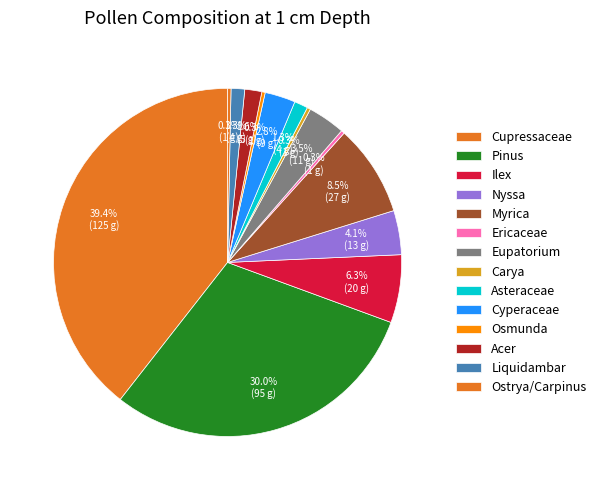

To the nearest percent, what is the difference between the Acer and Cyperaceae slice percentages?

1%